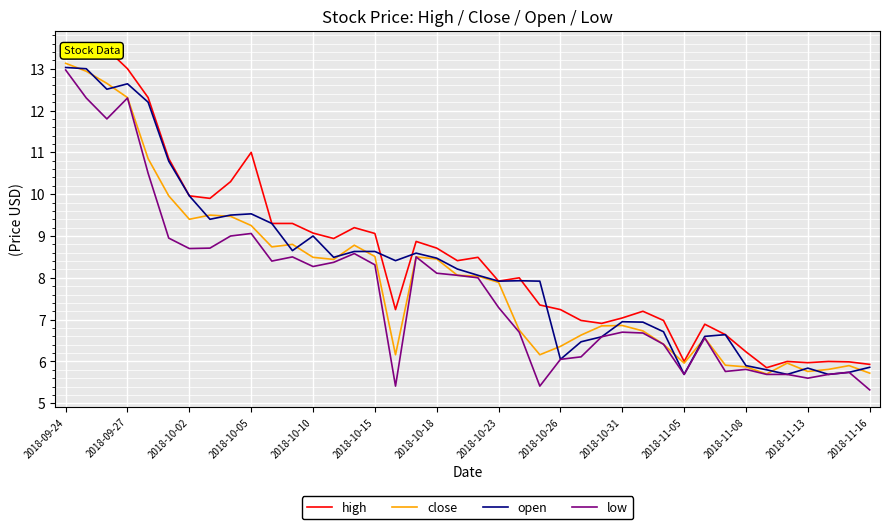

Which series has the largest range (max minus min)?

high